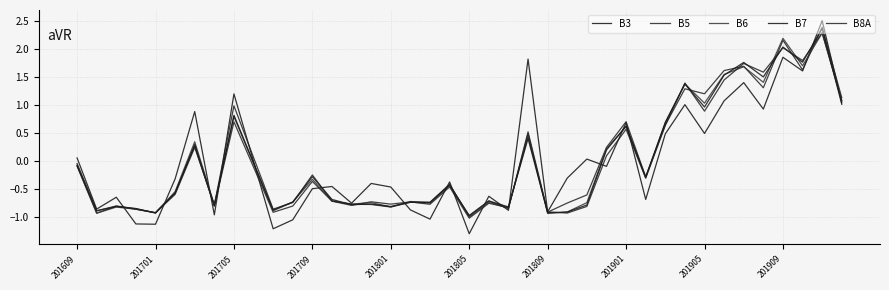

How many intersections are there between B8A and B7?

22